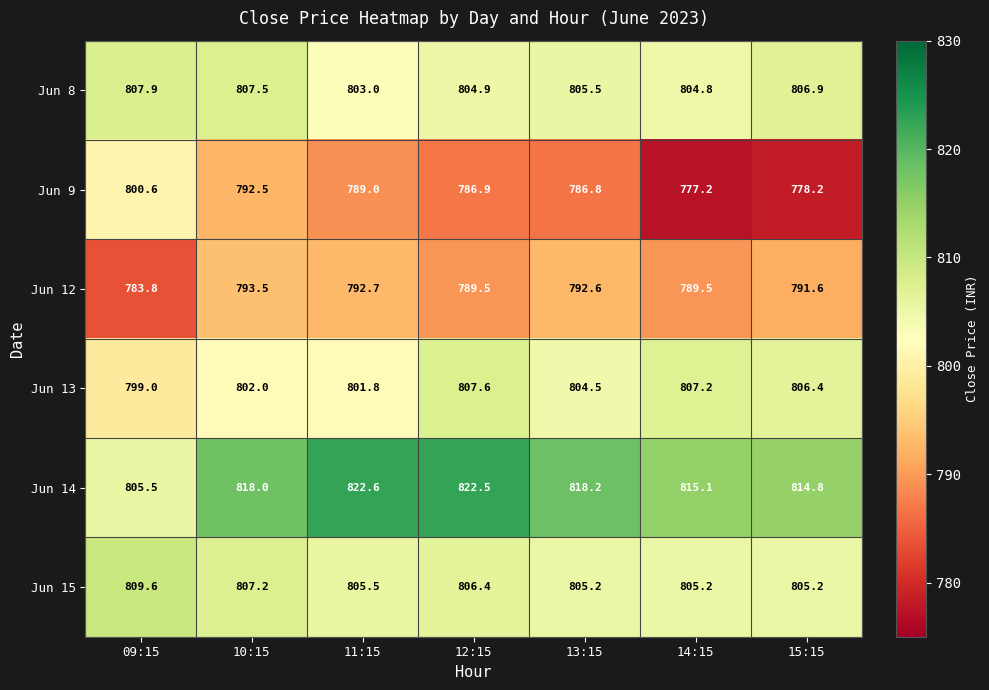

Which label corresponds to the smallest value in the chart?

14:15